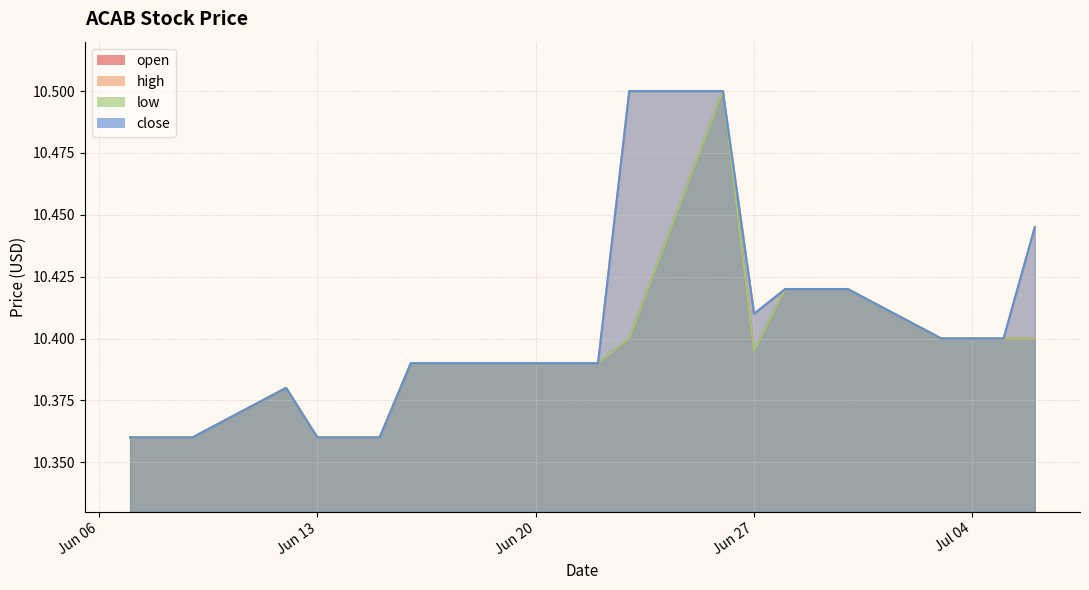

Is it true that low equals 10.4 at 2023-06-23?

True